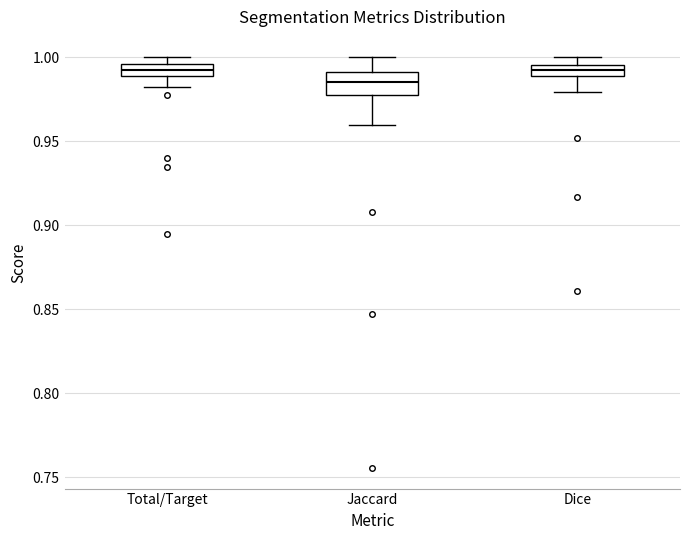

Which box is the tallest, from its lower edge to its upper edge?

Jaccard